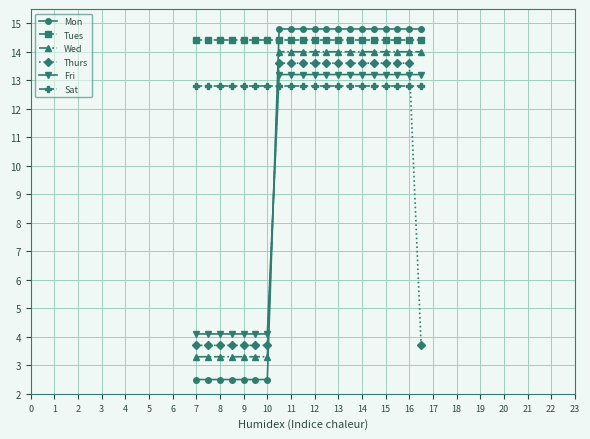

Which series has the largest total across all categories?

Tues